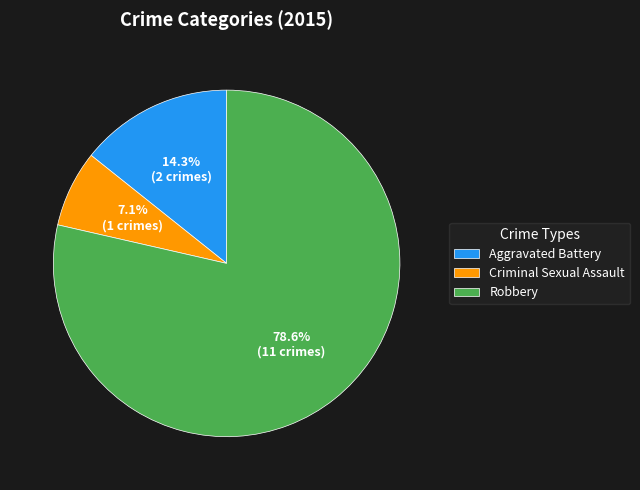

Count the number of slices in the pie.

3